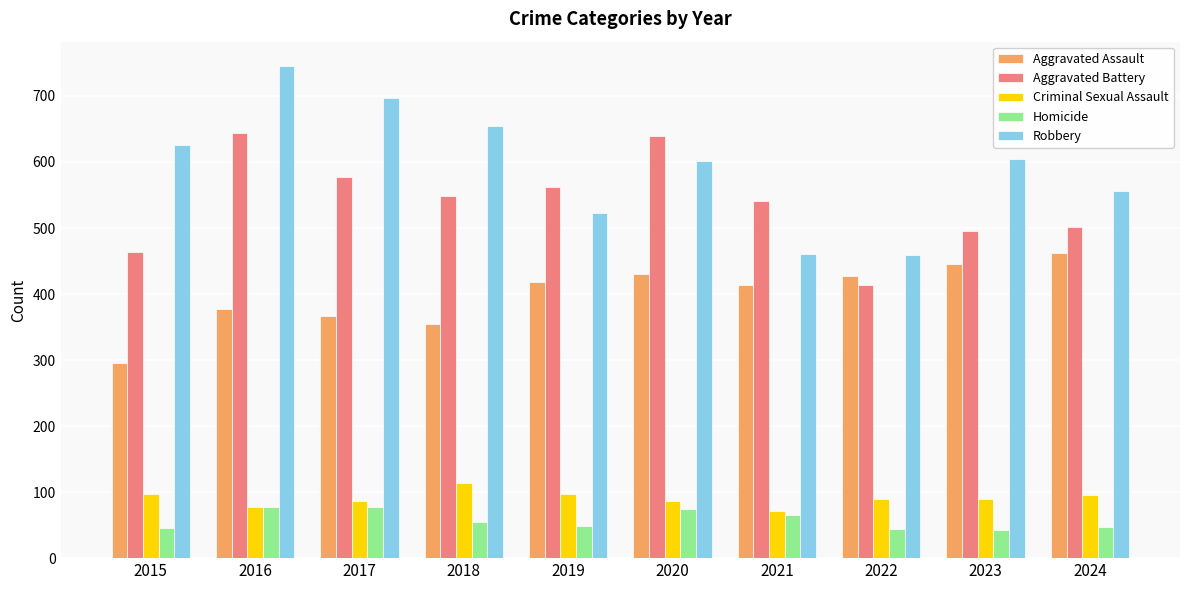

Is it true that Robbery equals 601 at 2020?

True